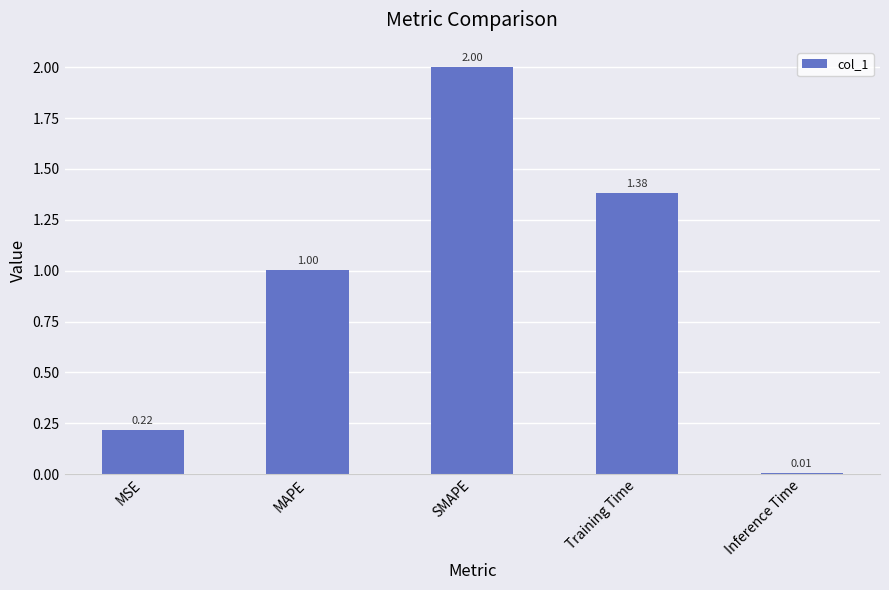

Count the number of categories in the chart.

5